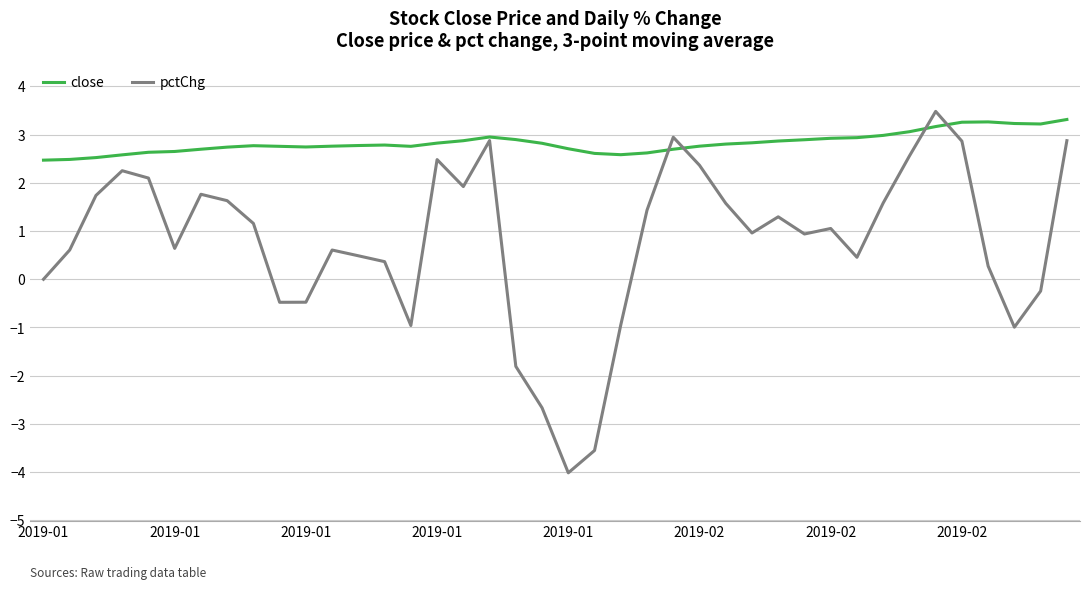

Rank the series by their average value, from highest to lowest.

close, pctChg